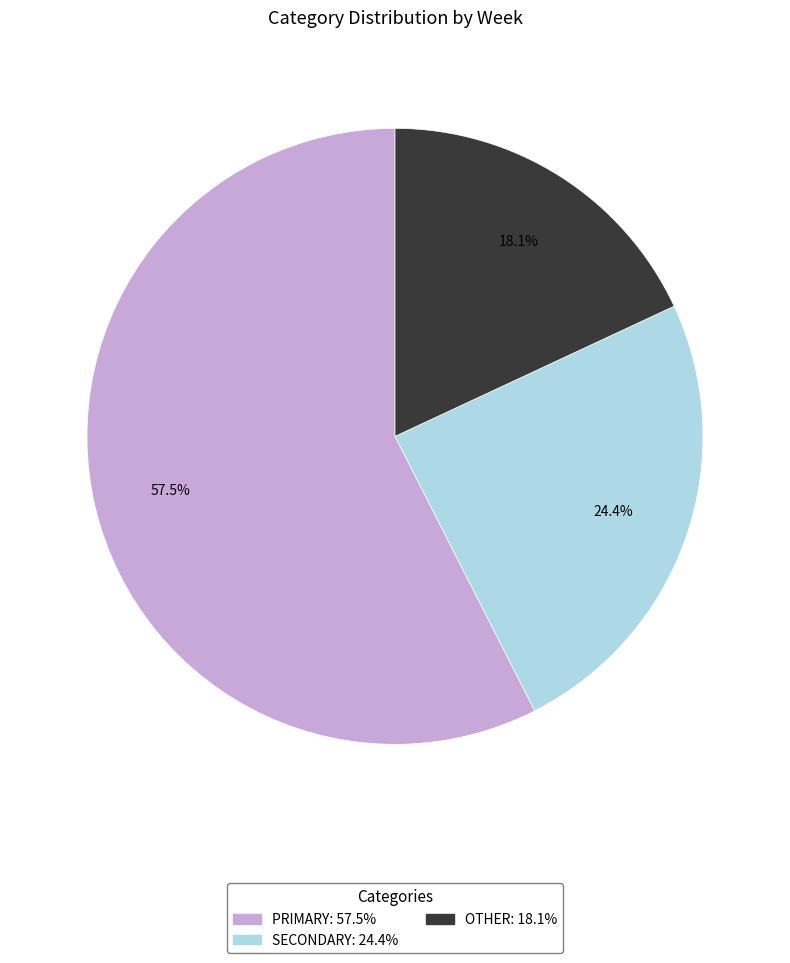

Is there a majority slice in this chart?

Yes